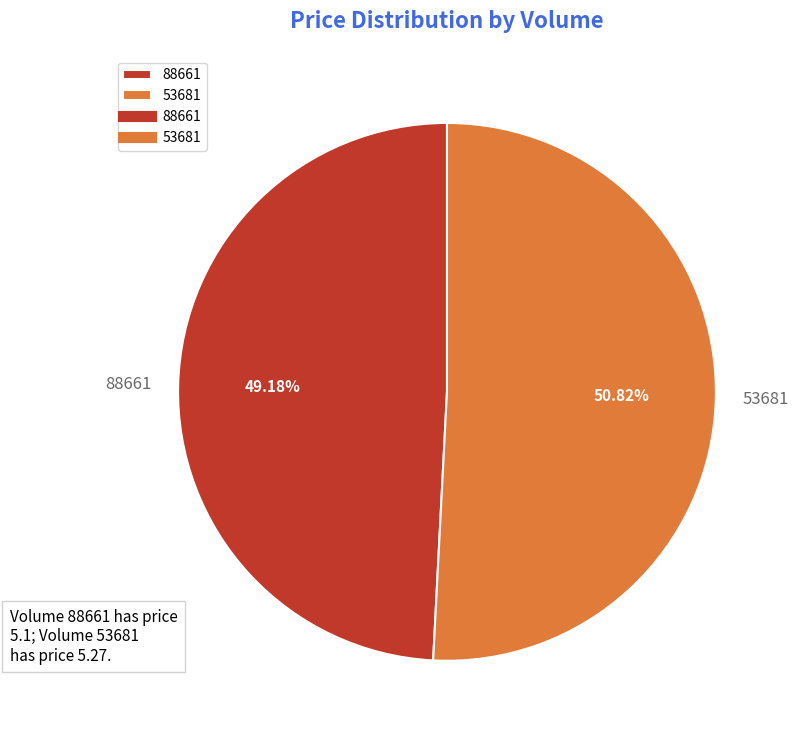

Which has a higher value, 53681 or 88661?

53681